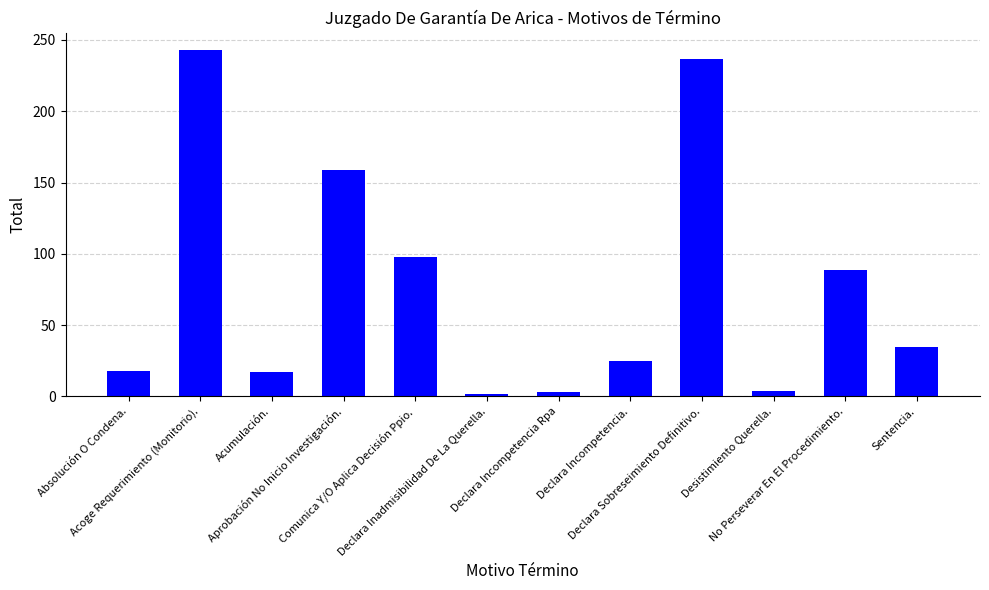

What is the value of the 9th bar from the left?

237